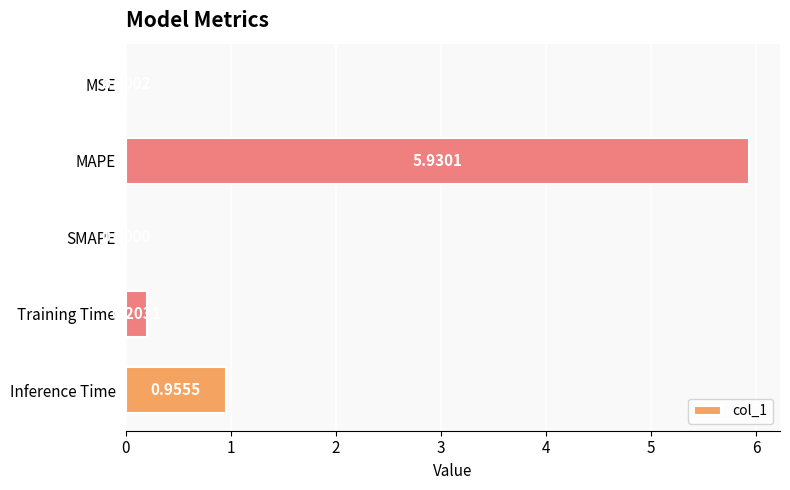

What is the sum of all values?

7.1